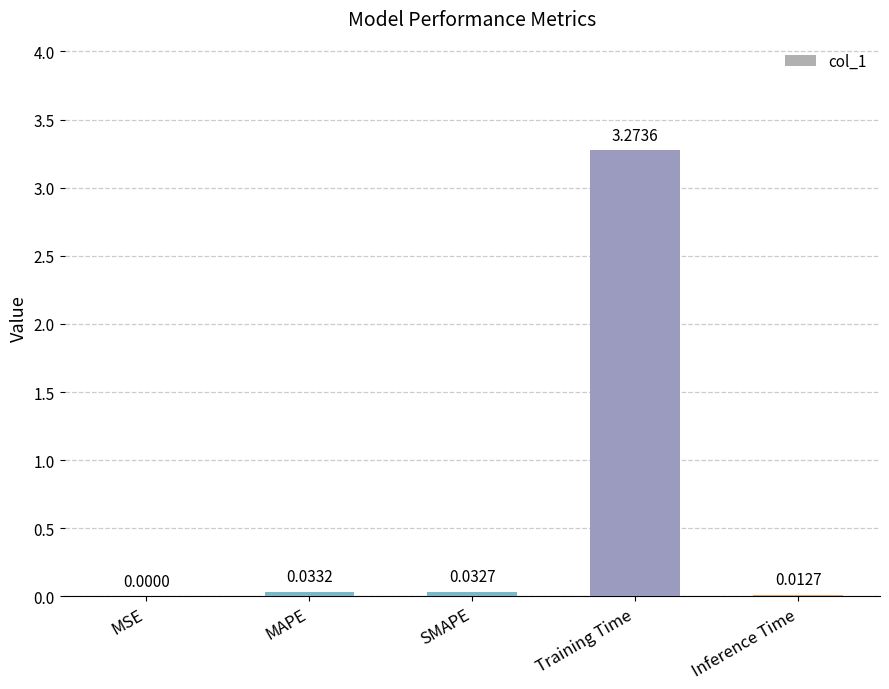

What is the average value?

0.7